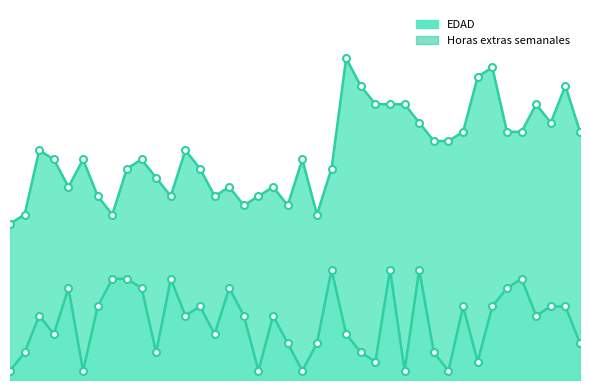

What is the sum of the EDAD values at 4 and 39?

56